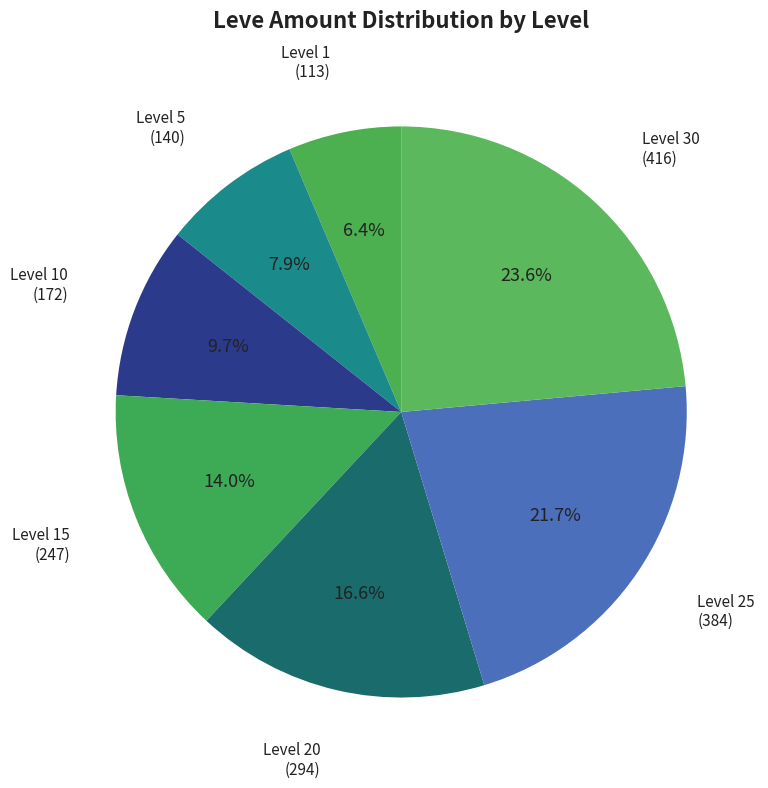

Rank the categories by value from highest to lowest.

Level 30, Level 25, Level 20, Level 15, Level 10, Level 5, Level 1